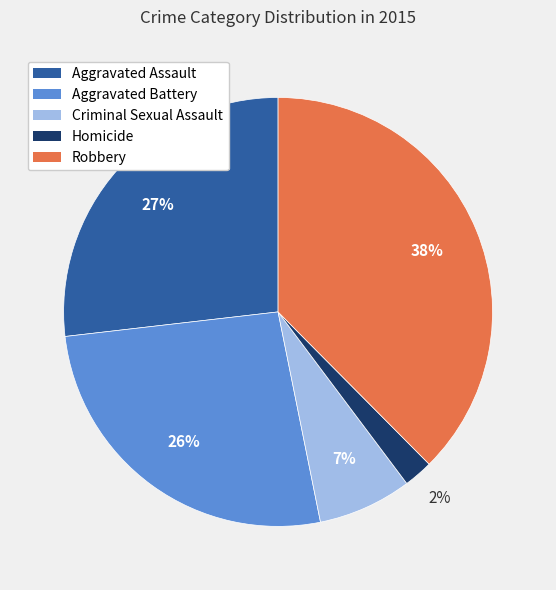

How many segments does this pie chart have?

5